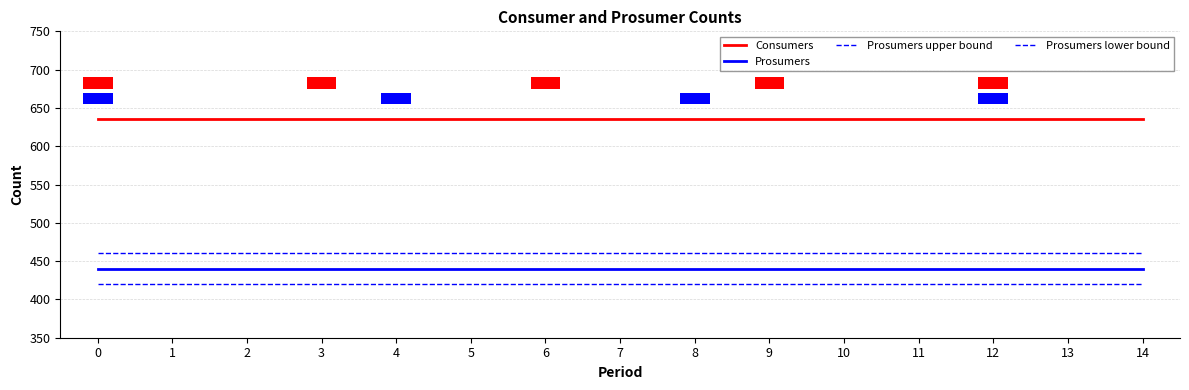

What is the value of the Prosumers upper bound bar at the 11th from the left?

460